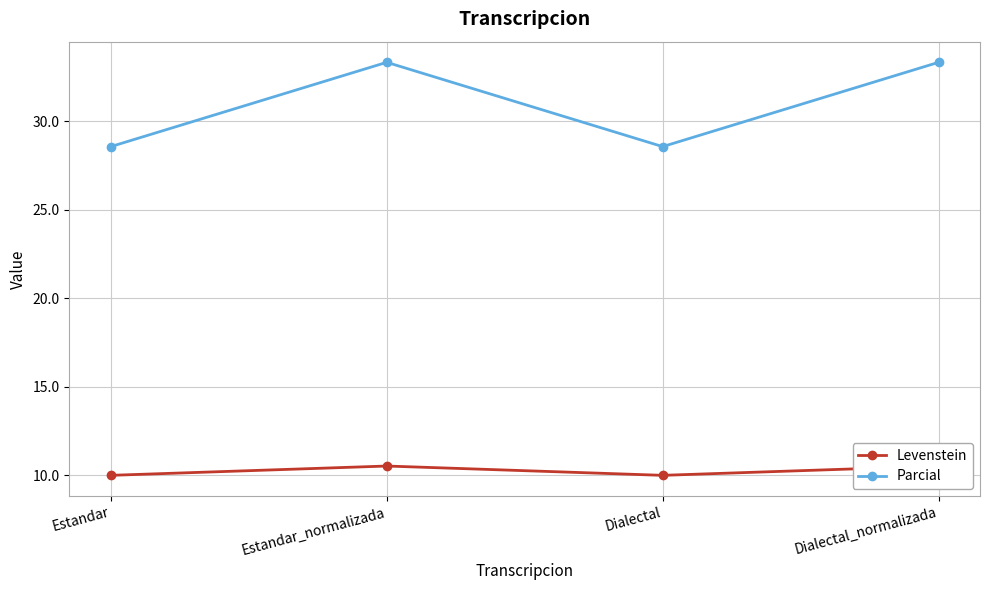

What is the sum of all Parcial values?

123.8